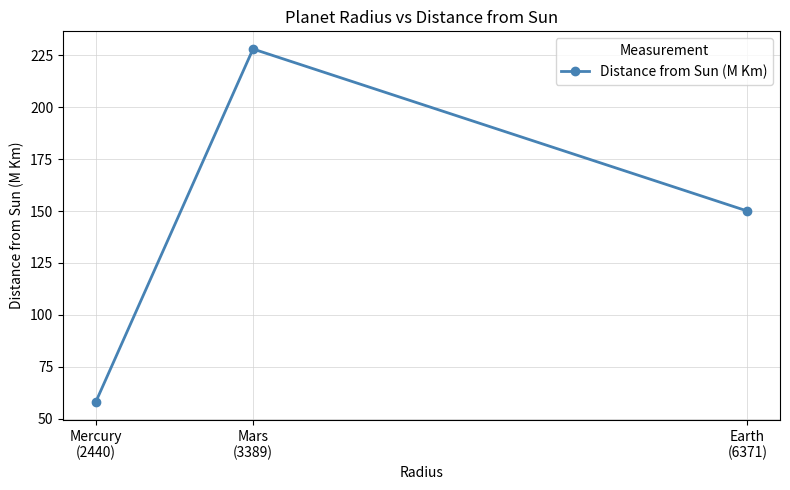

The chart shows a value of 228 at Mars
(3389). True or false?

True